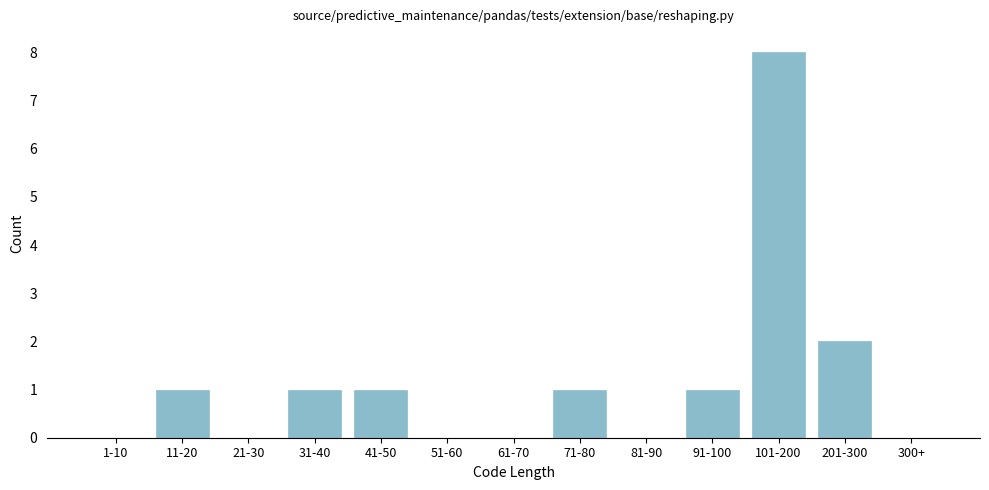

Reading left to right, list all the values displayed in this chart.

1-10=0	11-20=1	21-30=0	31-40=1	41-50=1	51-60=0	61-70=0	71-80=1	81-90=0	91-100=1	101-200=8	201-300=2	300+=0